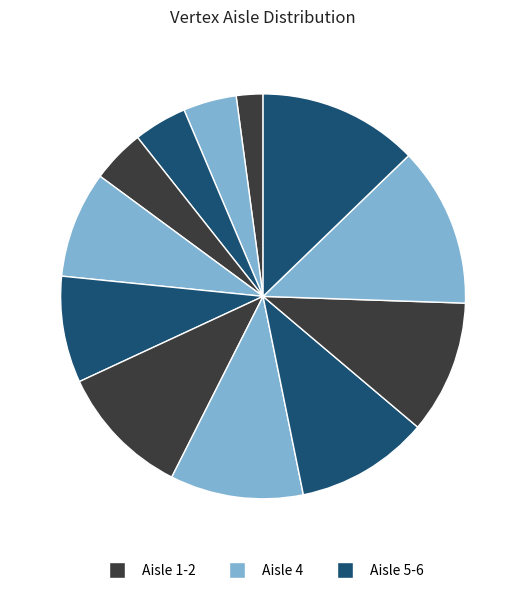

How many segments does this pie chart have?

12